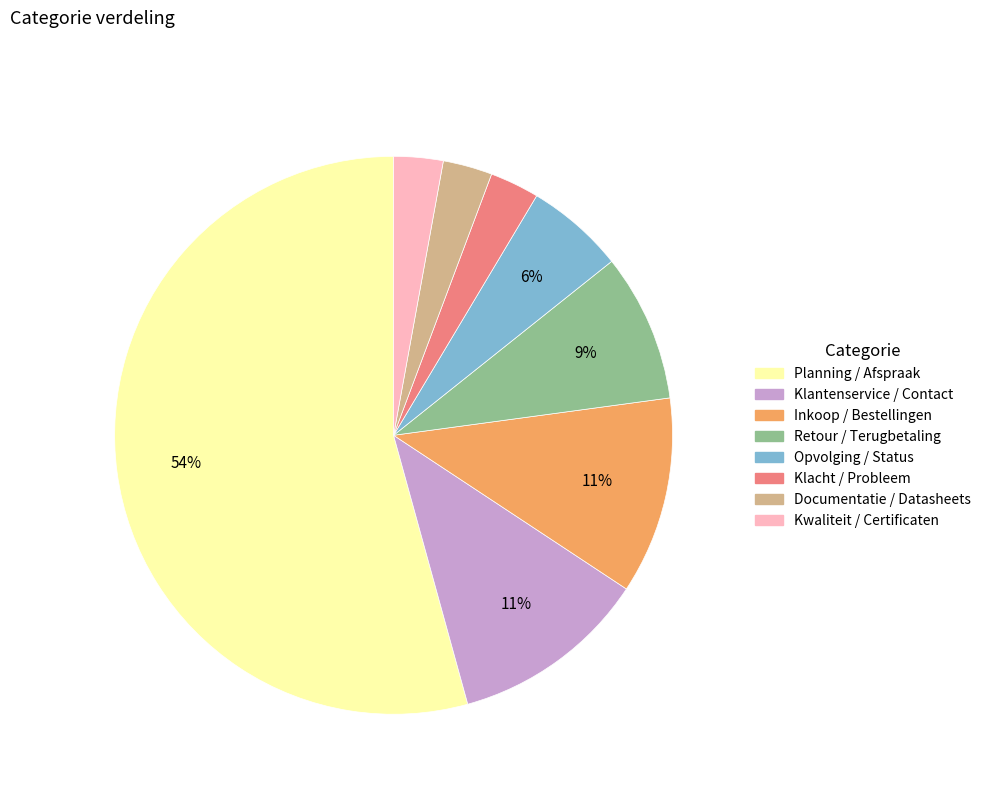

Between Retour / Terugbetaling and Opvolging / Status, which is larger?

Retour / Terugbetaling